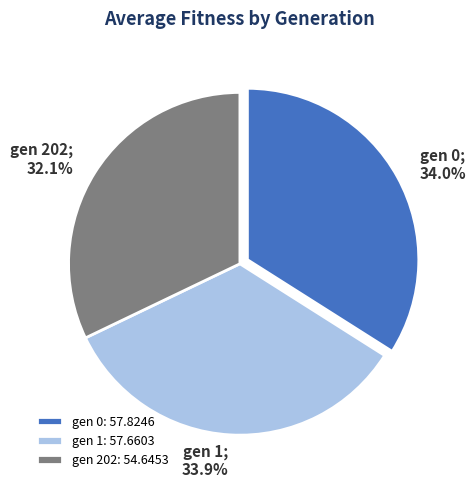

To the nearest percent, what is the difference between the largest and smallest slice percentages?

2%